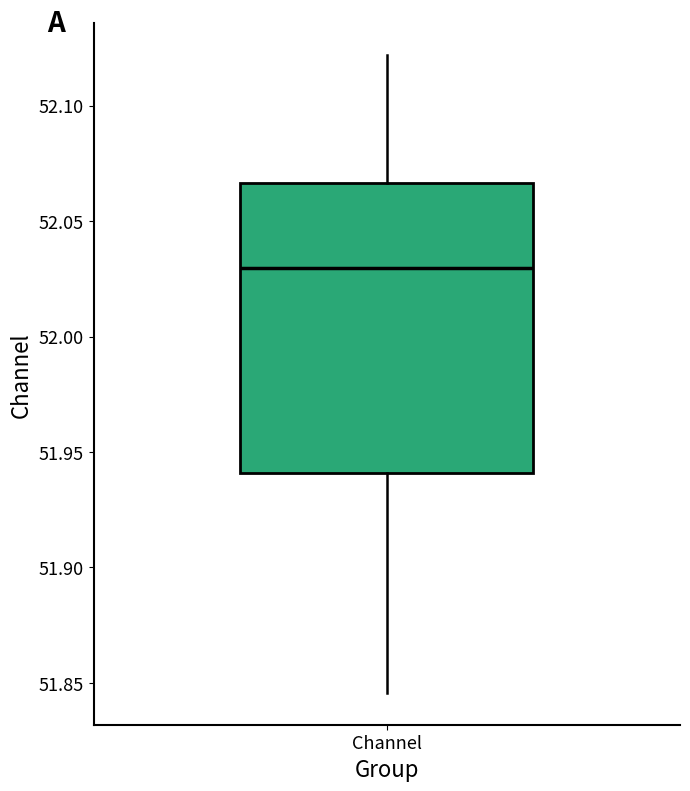

Where is the lower edge of the box for Channel on the y-axis? The values are not printed on the chart, so give them approximately, as read against the axis.

51.940